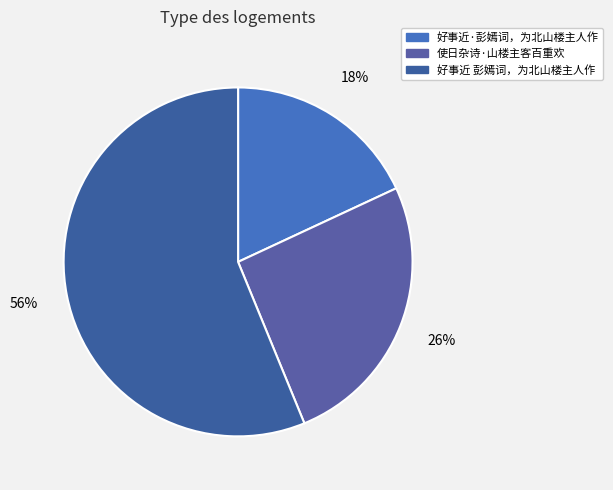

Which slice is the smallest?

好事近·彭嫣词，为北山楼主人作